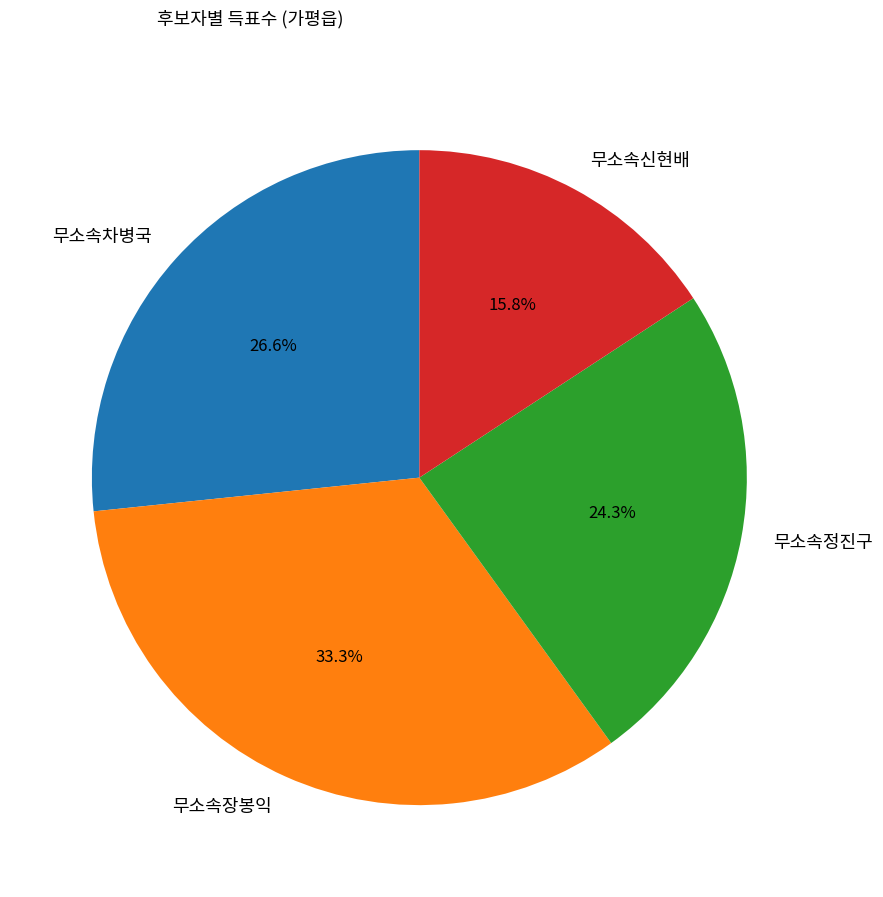

Which has a higher value, 무소속장봉익 or 무소속신현배?

무소속장봉익